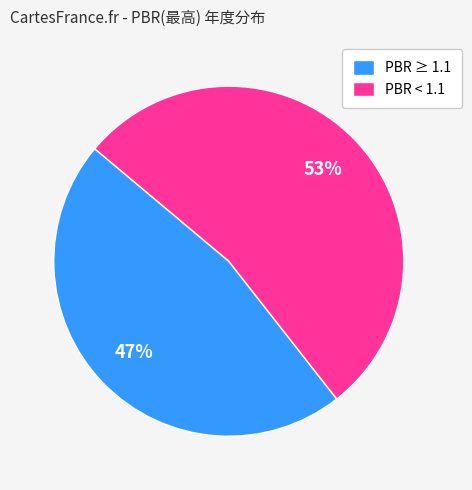

How many slices are in this pie chart?

2